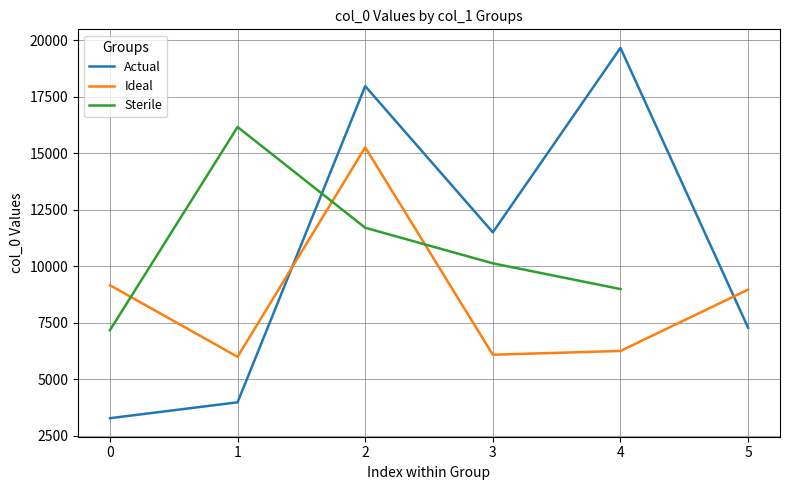

What is the maximum value for Ideal?

15261